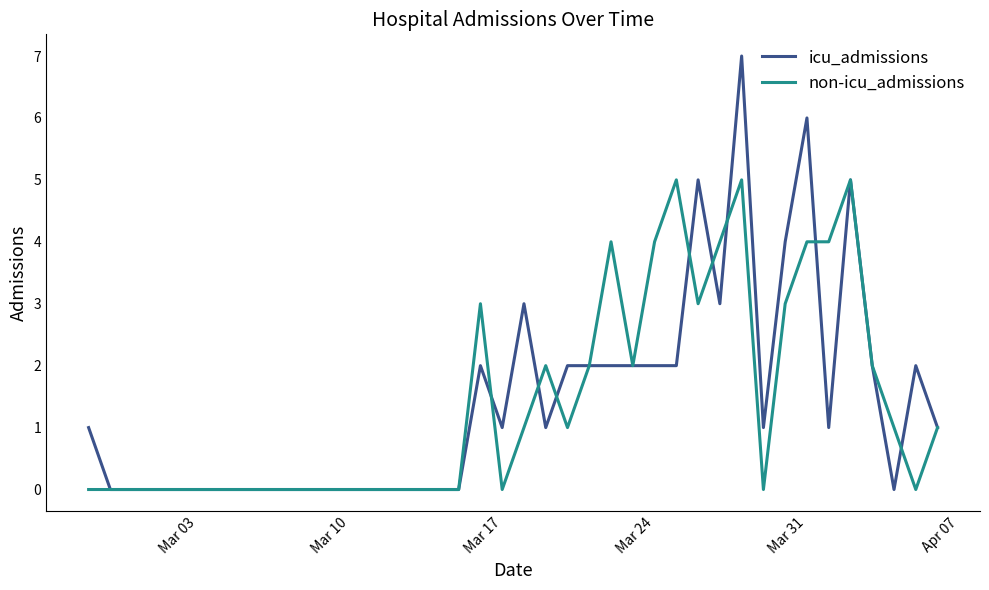

Does the chart have visible grid lines?

No